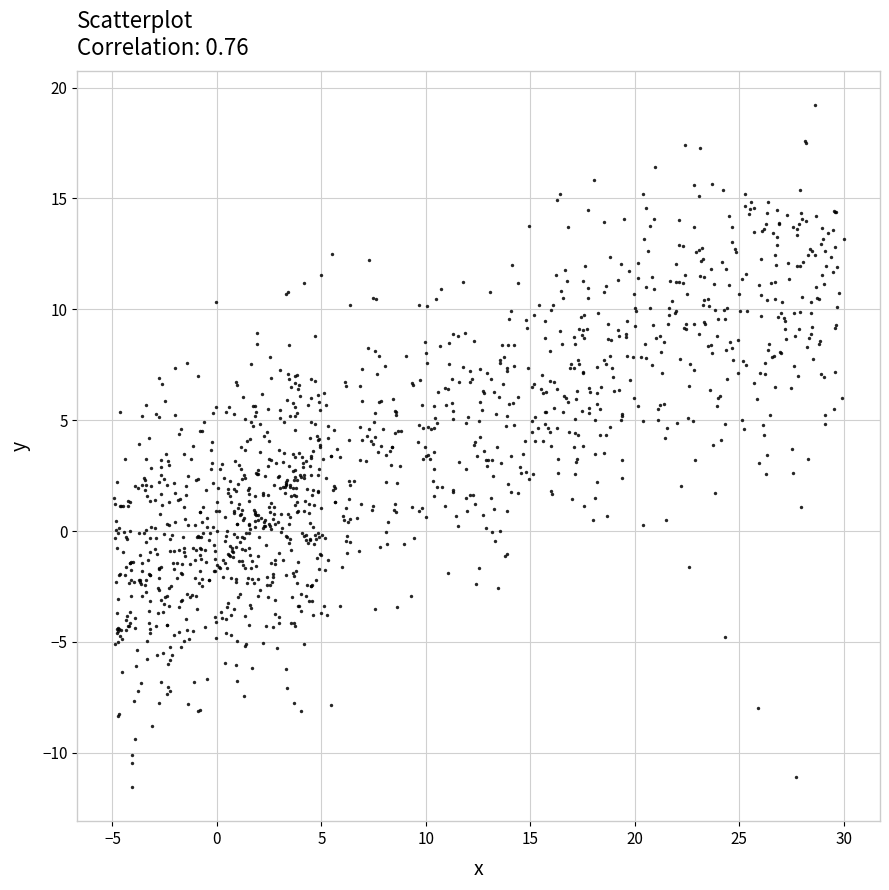

What is the range of Y values (max minus min)?

30.7